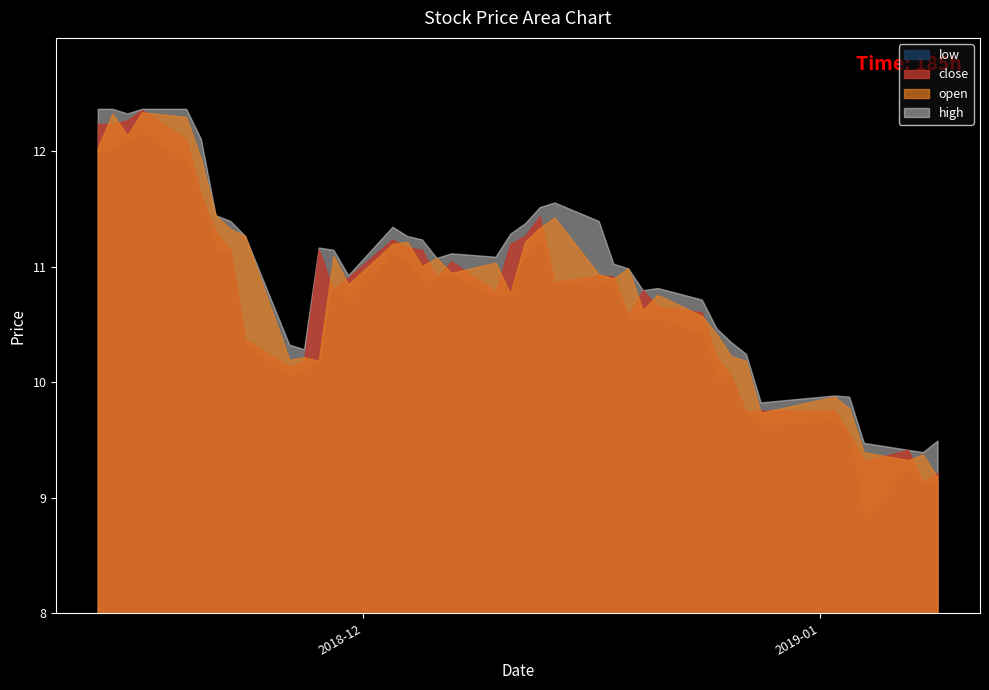

Reading right to left, list all the values displayed in this chart.

open: 9.2	9.4	9.3	9.4	9.8	9.9	9.7	10.2	10.2	10.4	10.6	10.8	10.6	11.0	10.9	10.9	11.4	11.3	11.2	10.8	11.0	10.9	11.1	11.0	11.2	11.2	10.8	11.1	10.2	10.2	10.2	11.3	11.3	11.4	11.9	12.3	12.3	12.1	12.3	12.0
high: 9.5	9.4	9.4	9.5	9.9	9.9	9.8	10.2	10.3	10.5	10.7	10.8	10.8	11.0	11.0	11.4	11.6	11.5	11.4	11.3	11.1	11.1	11.1	11.2	11.3	11.3	10.9	11.1	11.2	10.3	10.3	11.3	11.4	11.4	12.1	12.4	12.4	12.3	12.4	12.4
low: 9.1	9.1	9.2	8.8	9.5	9.7	9.6	9.7	10.1	10.0	10.4	10.5	10.5	10.6	10.8	10.9	10.8	11.2	11.1	10.8	10.7	10.9	10.9	10.8	11.1	11.1	10.7	10.8	10.2	10.1	10.0	10.3	11.1	11.1	11.6	11.9	12.2	12.1	12.0	12.0
close: 9.2	9.1	9.4	9.3	9.6	9.8	9.8	9.7	10.1	10.2	10.6	10.7	10.8	10.6	10.9	10.9	10.9	11.4	11.3	11.2	10.8	11.0	10.9	11.1	11.2	11.2	10.9	10.8	11.1	10.2	10.1	10.4	11.1	11.3	11.6	12.1	12.3	12.3	12.2	12.2